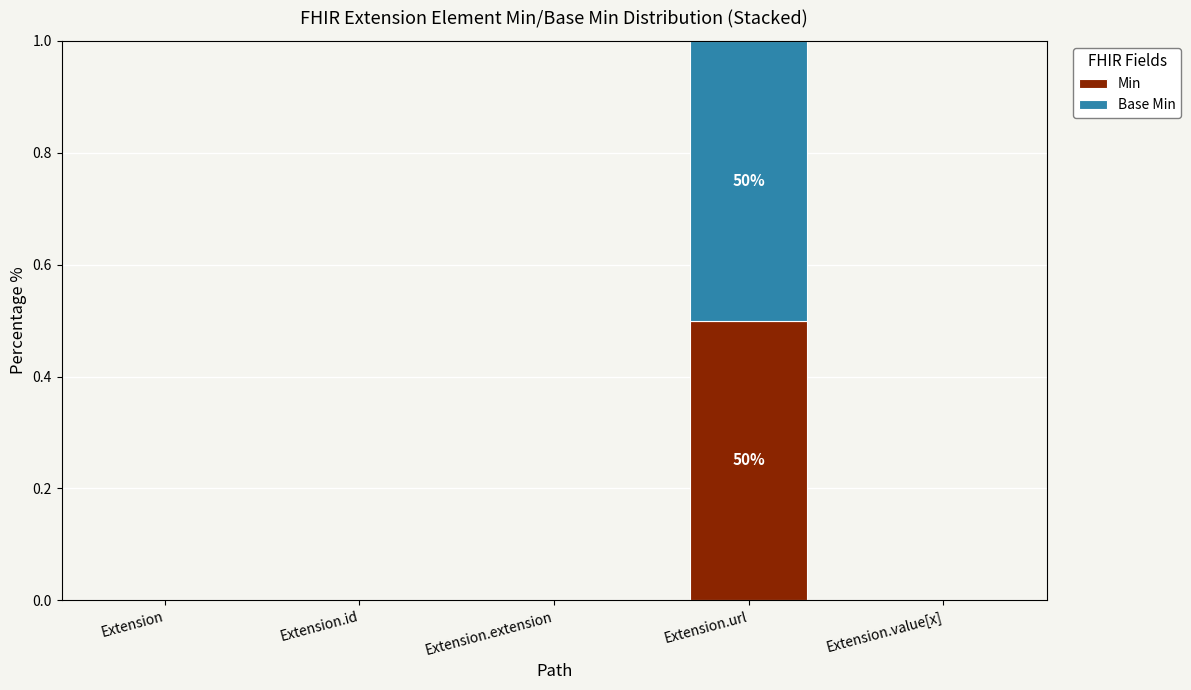

Are the bars horizontal?

No